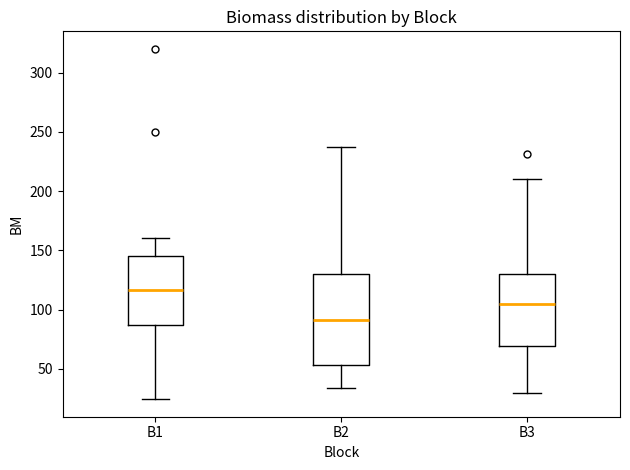

Reading left to right, read every box against the y-axis: the position of its median line, the range the box covers, and the ends of its whiskers. The values are not printed on the chart, so give them approximately, as read against the axis.

B1: median 115, box 85 to 145, whiskers 25 to 160
B2: median 90, box 55 to 130, whiskers 35 to 235
B3: median 105, box 70 to 130, whiskers 30 to 210